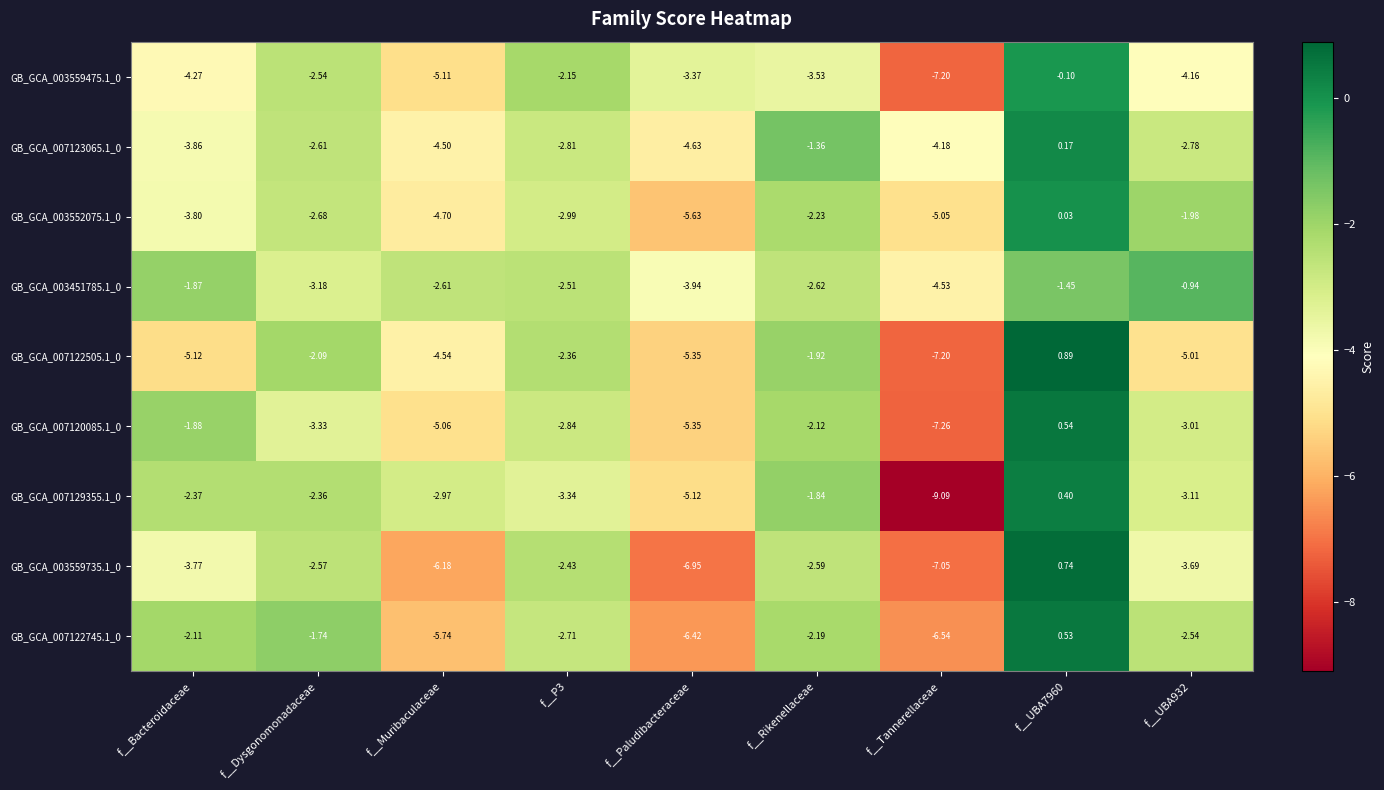

At which label does GB_GCA_007120085.1_0 first exceed -3?

f__Bacteroidaceae